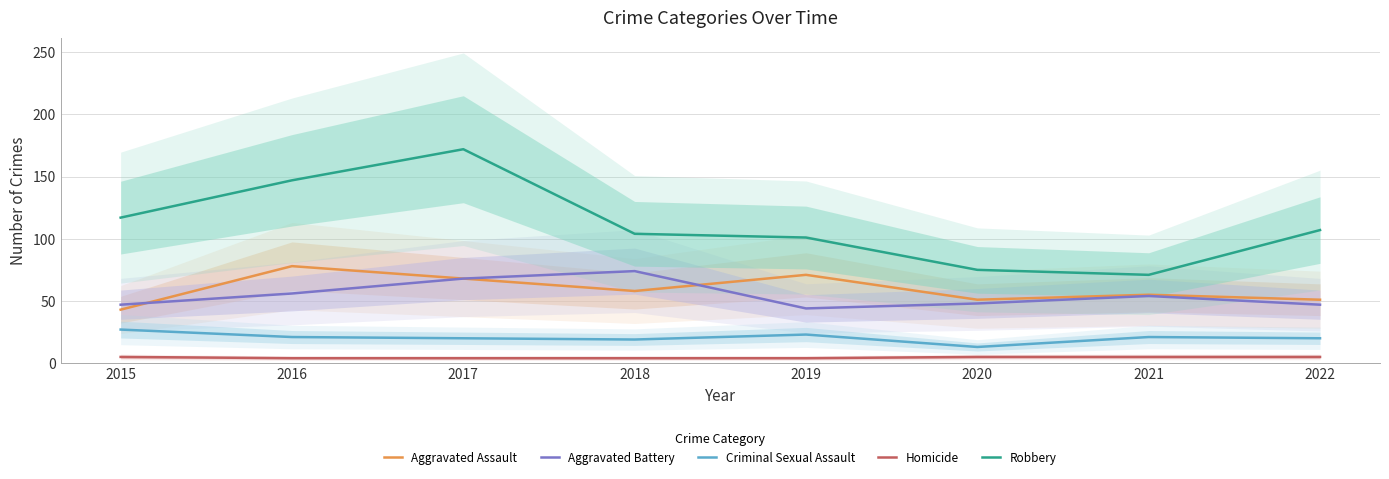

At how many categories does at least one series exceed 153?

1